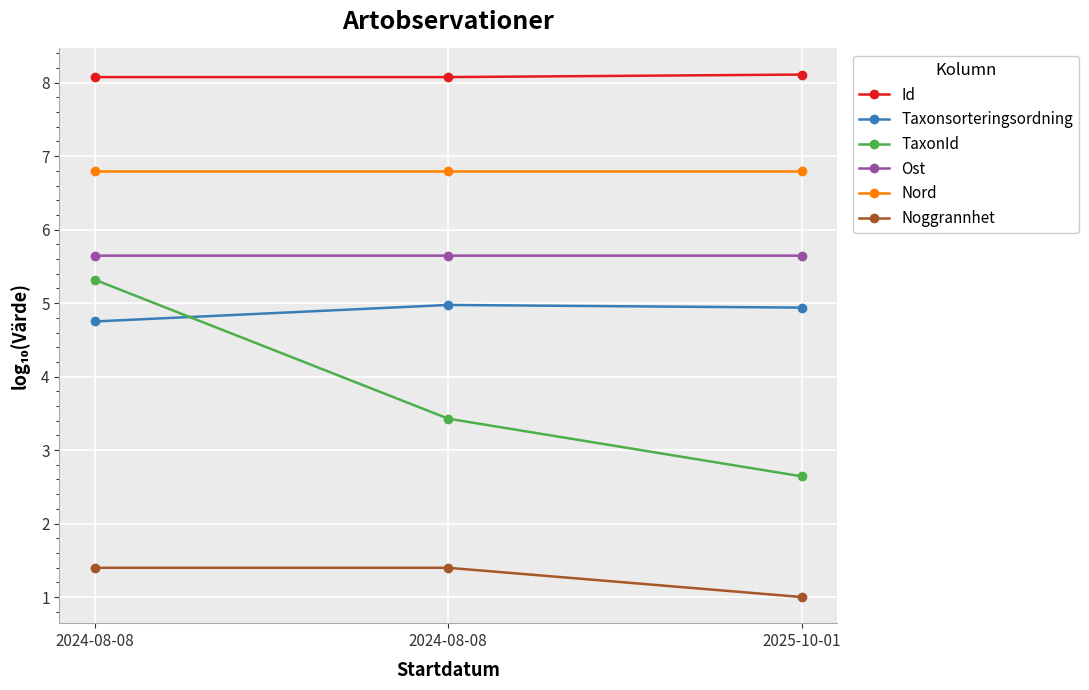

What are all the series names shown in the legend?

Id, Taxonsorteringsordning, TaxonId, Ost, Nord, Noggrannhet